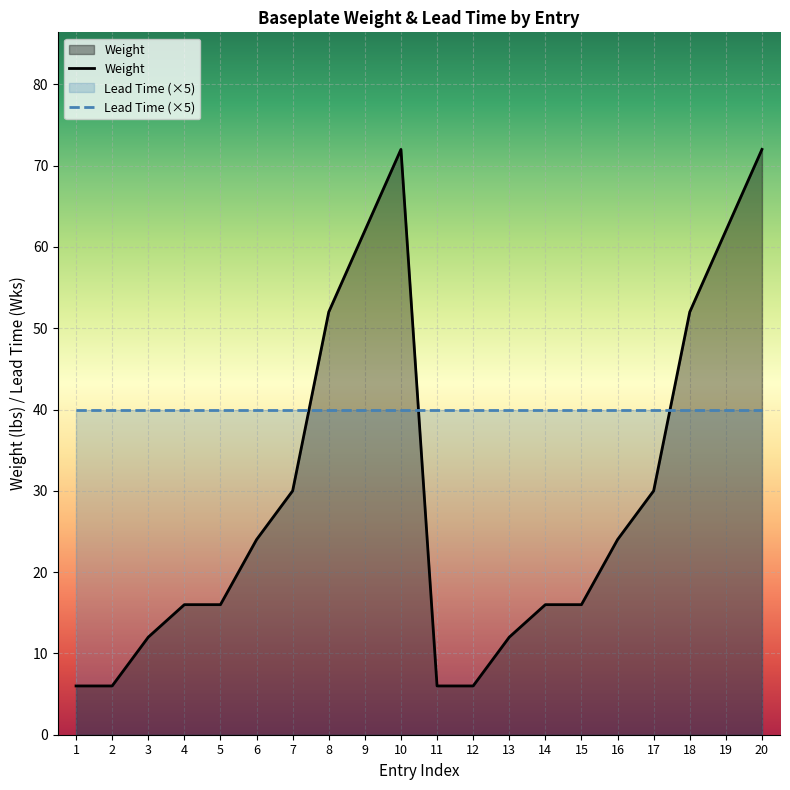

Reading right to left, list all the values displayed in this chart.

Weight: 20=72	19=62	18=52	17=30	16=24	15=16	14=16	13=12	12=6	11=6	10=72	9=62	8=52	7=30	6=24	5=16	4=16	3=12	2=6	1=6
Lead Time (×5): 20=40	19=40	18=40	17=40	16=40	15=40	14=40	13=40	12=40	11=40	10=40	9=40	8=40	7=40	6=40	5=40	4=40	3=40	2=40	1=40